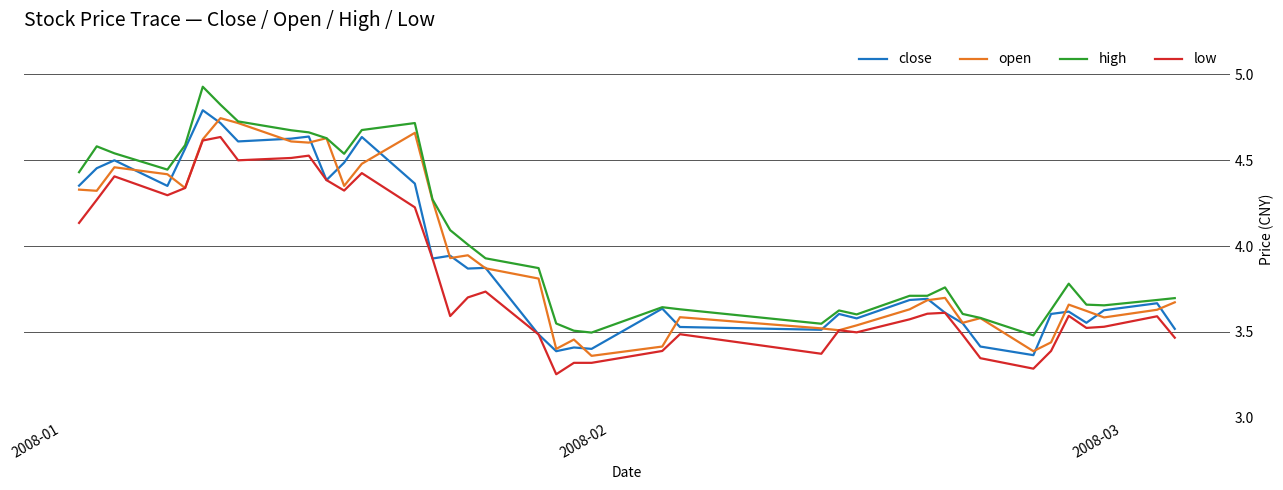

Does the chart display data point markers on the line(s)?

No